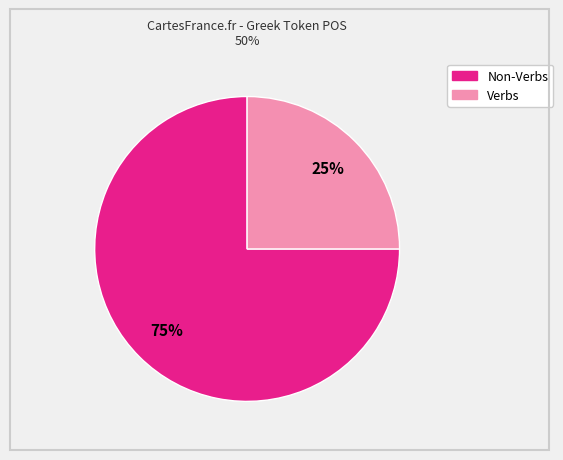

Count the number of slices in the pie.

2